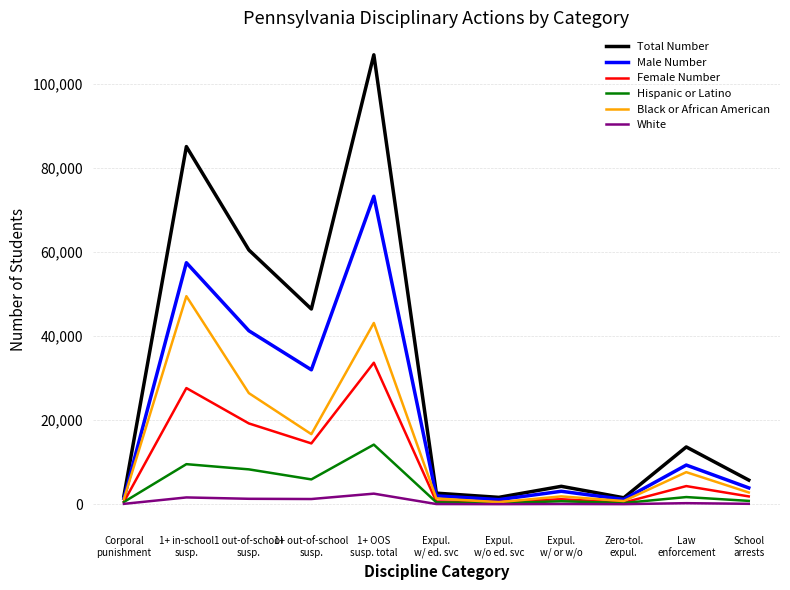

True or false: Hispanic or Latino has more than 0 interior local peaks.

True